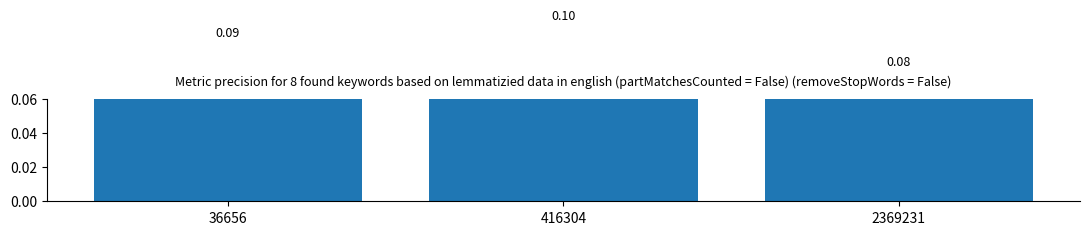

The chart shows a value of 0.1 at 416304. True or false?

True